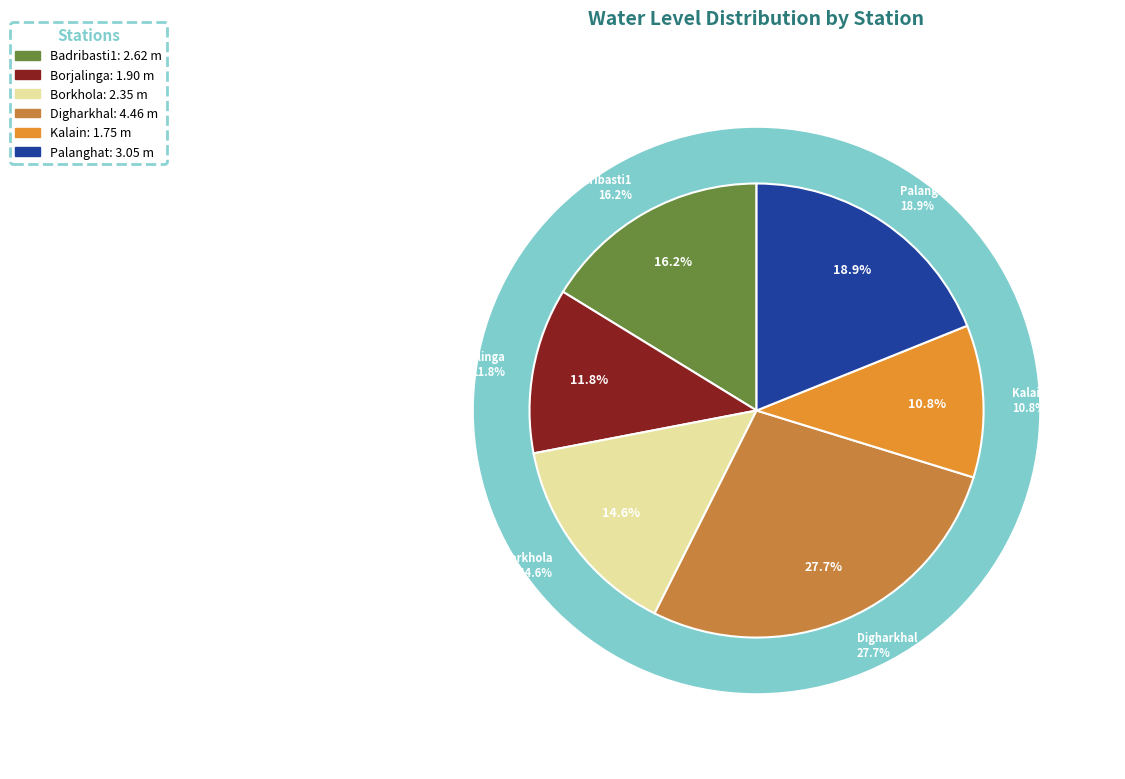

What percentage is NOT represented by Borkhola?

85.4%